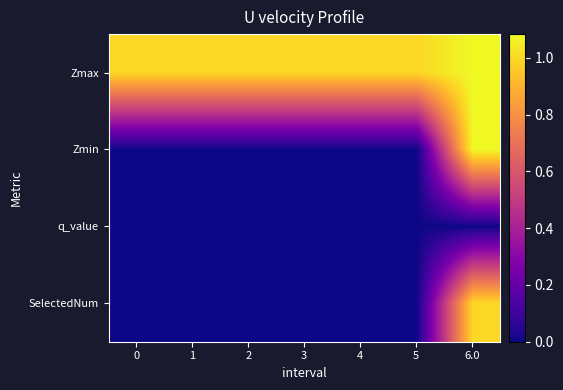

At which category is the sum across all series the highest?

6.0